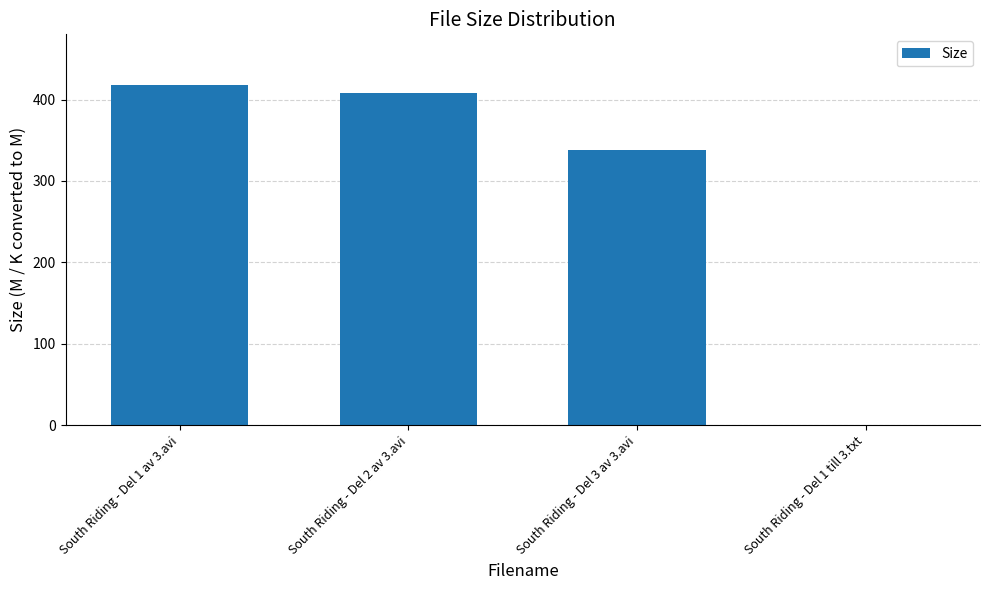

What is the sum of all values?

1163.3